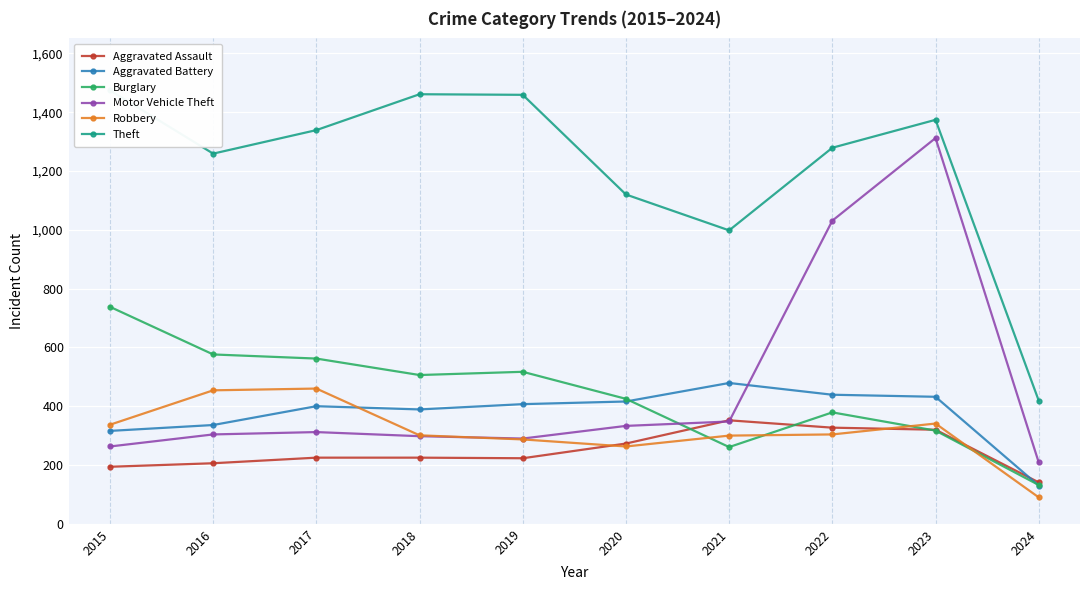

Reading right to left, extract all data points from this chart.

Aggravated Assault: 2024=141	2023=320	2022=327	2021=352	2020=273	2019=223	2018=225	2017=225	2016=206	2015=194
Aggravated Battery: 2024=130	2023=432	2022=439	2021=479	2020=416	2019=407	2018=389	2017=400	2016=336	2015=316
Burglary: 2024=132	2023=317	2022=379	2021=261	2020=425	2019=517	2018=506	2017=562	2016=576	2015=738
Motor Vehicle Theft: 2024=209	2023=1312	2022=1031	2021=348	2020=333	2019=290	2018=298	2017=312	2016=304	2015=263
Robbery: 2024=90	2023=341	2022=304	2021=300	2020=263	2019=287	2018=301	2017=460	2016=454	2015=337
Theft: 2024=419	2023=1374	2022=1279	2021=998	2020=1120	2019=1459	2018=1461	2017=1339	2016=1259	2015=1474